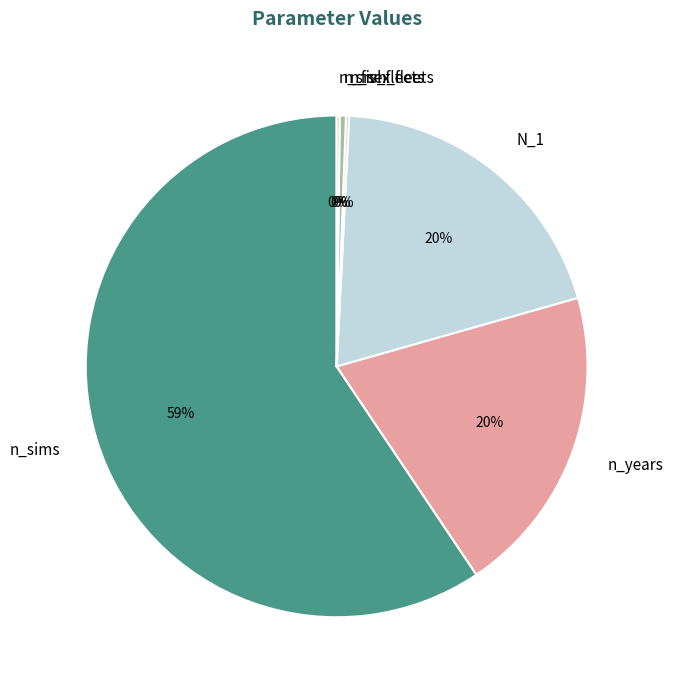

Is the sum of N_1 and n_sims greater than half?

Yes